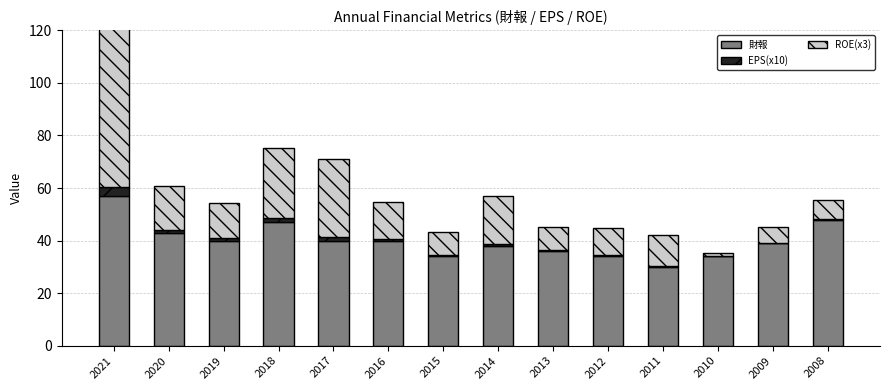

What is the sum of all 財報 values?

560.0